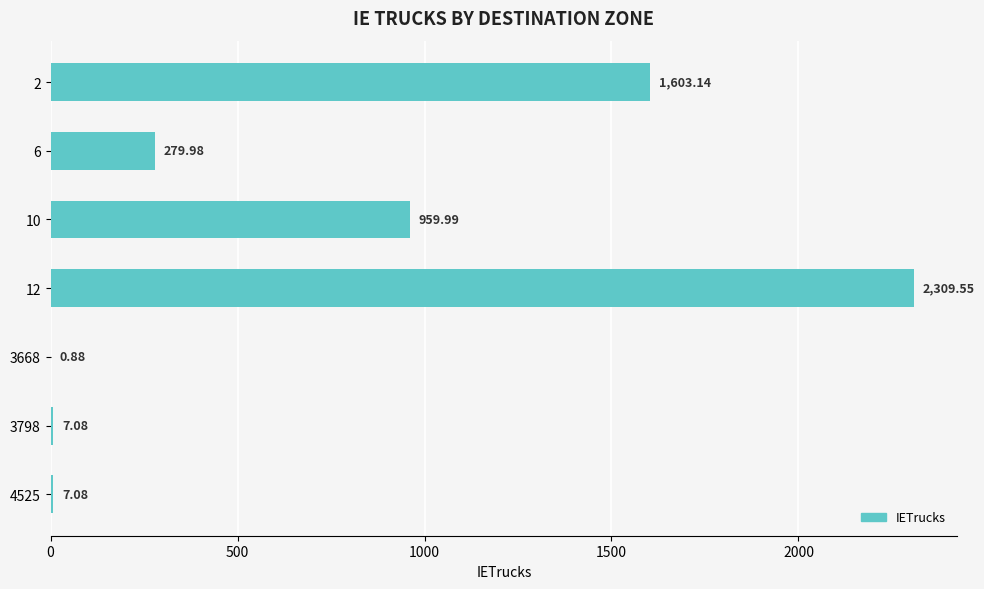

Approximately how many times larger is the value at 10 compared to 3798?

135.6